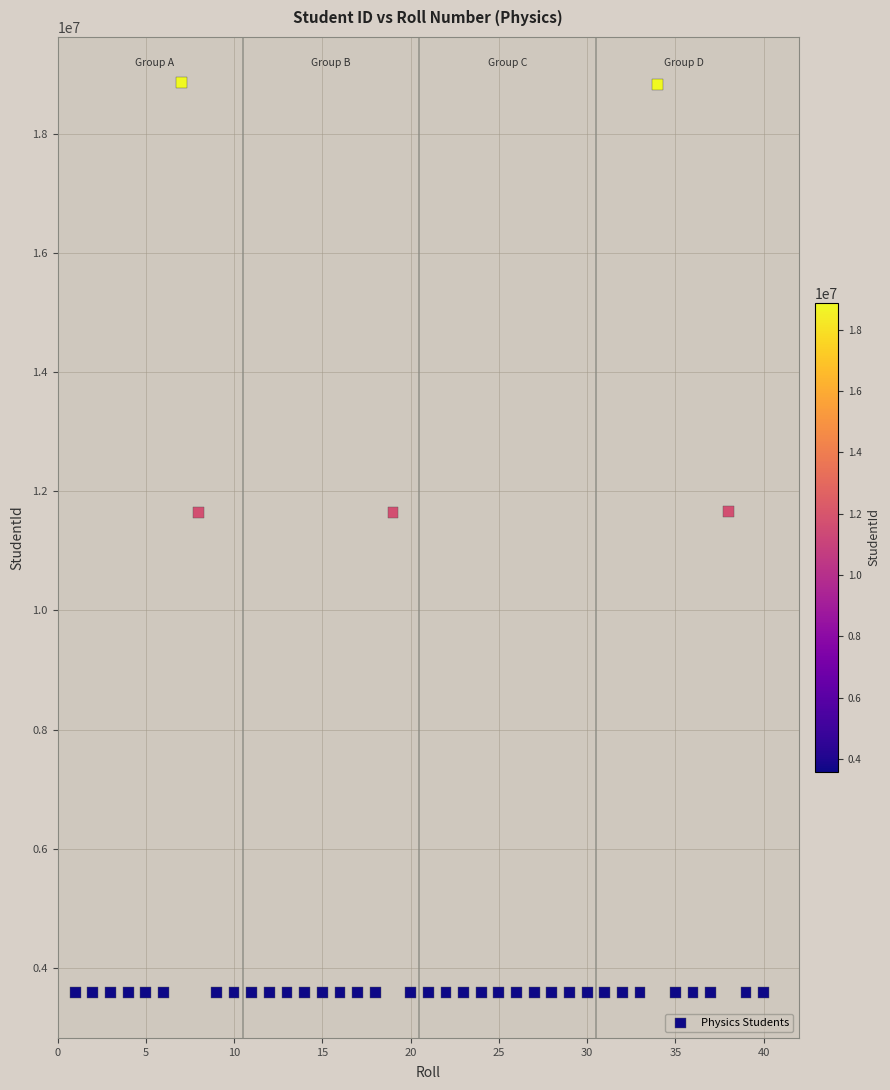

What is the range of Y values (max minus min)?

15283835